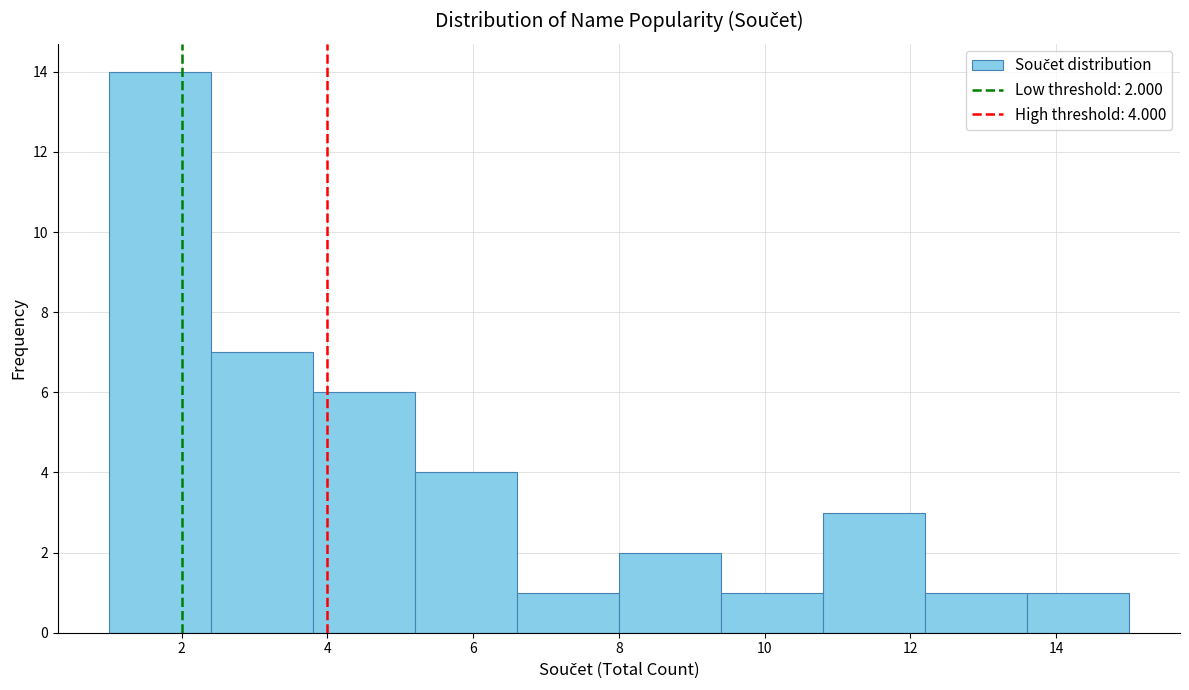

Over which range of the x-axis is the bar tallest?

1.0 to 2.4